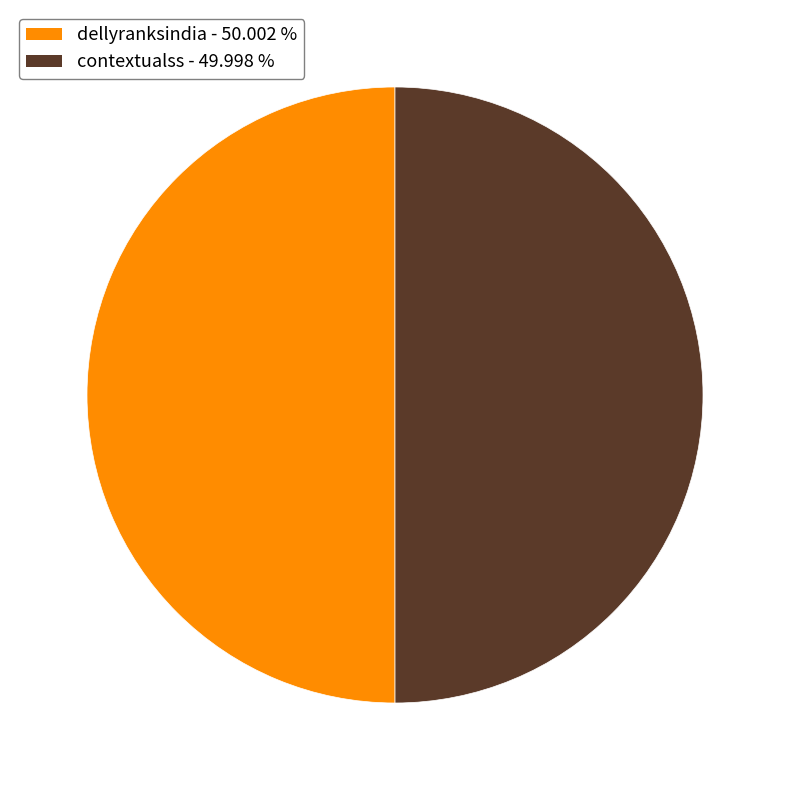

Is it true that contextualss is 44% of the pie?

False